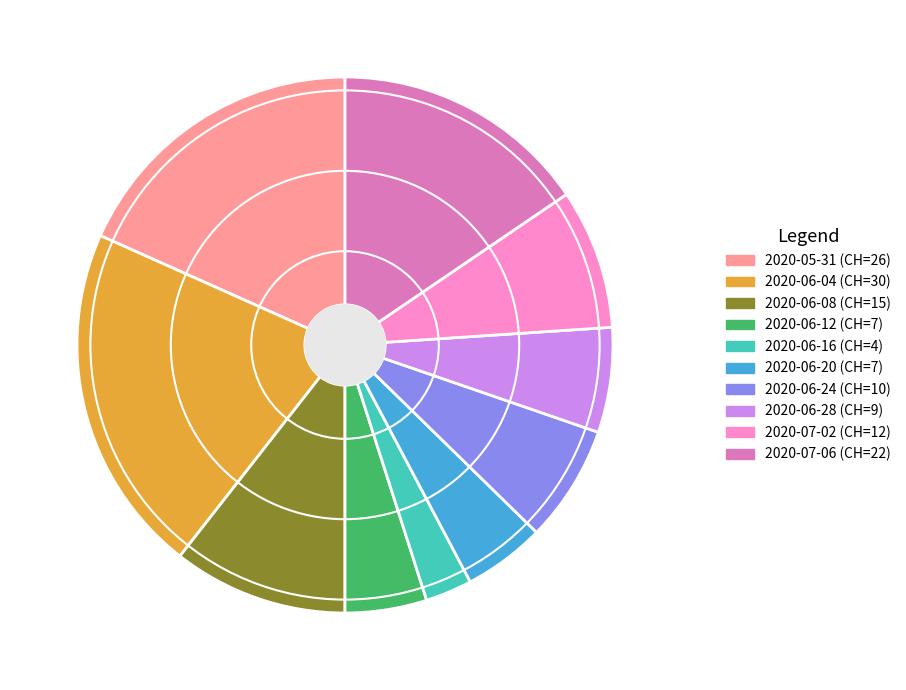

Does any single category account for the majority?

No